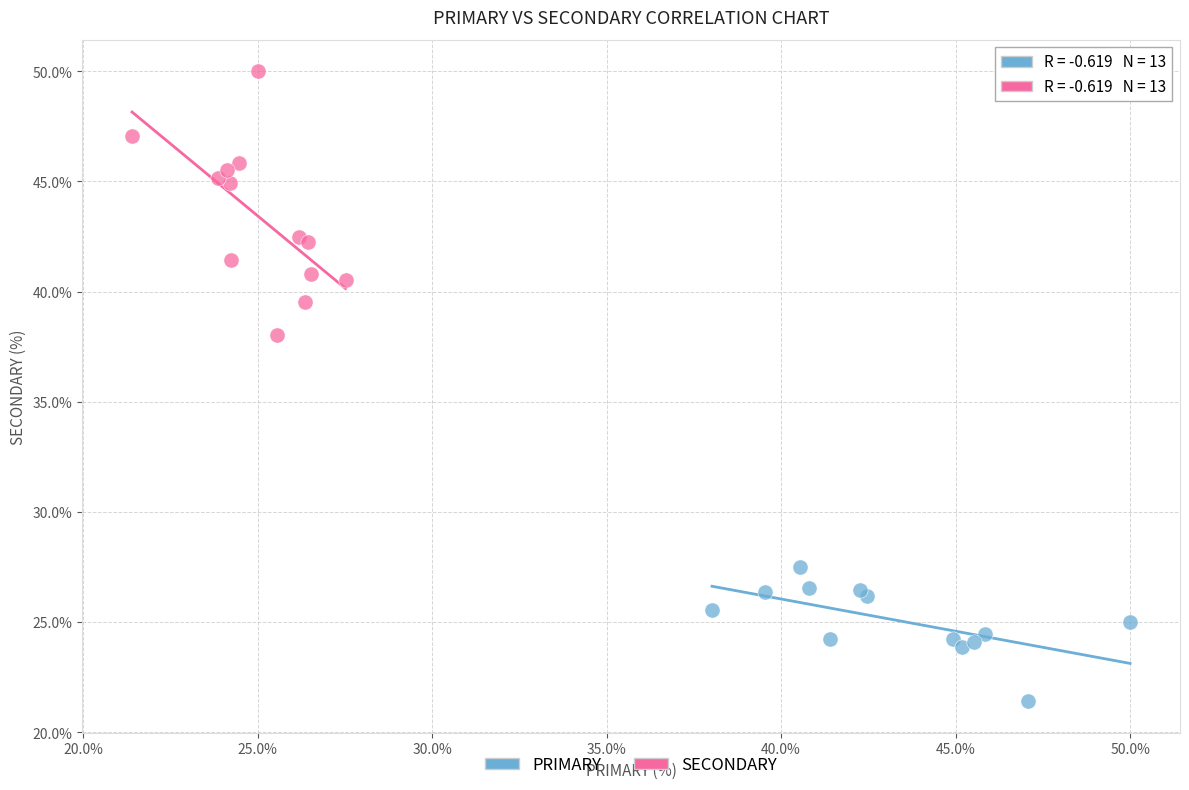

Which series reaches the minimum Y coordinate?

PRIMARY